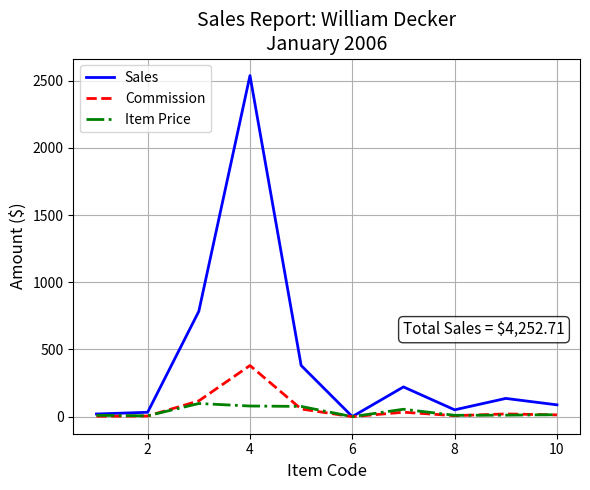

What is the maximum value for Commission?

380.7